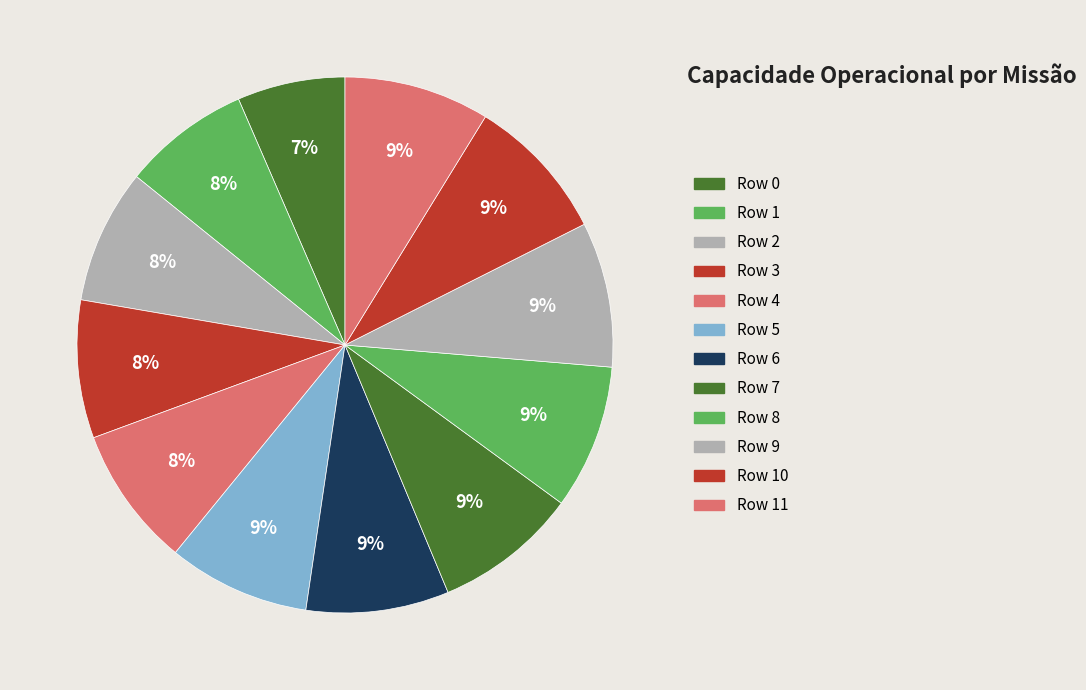

How many segments does this pie chart have?

12